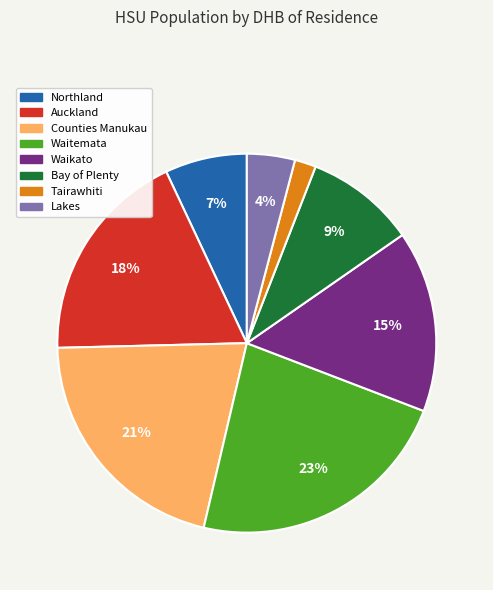

The Bay of Plenty slice represents 1% of the pie. True or false?

False